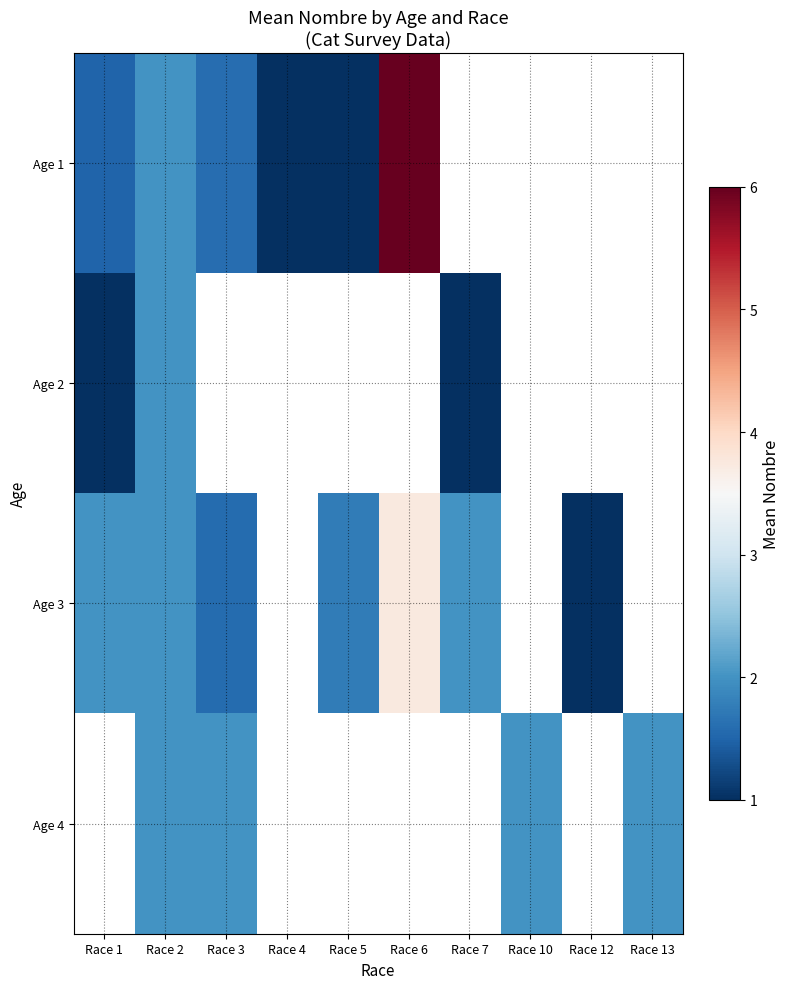

What is the minimum value for Age 1?

1.0